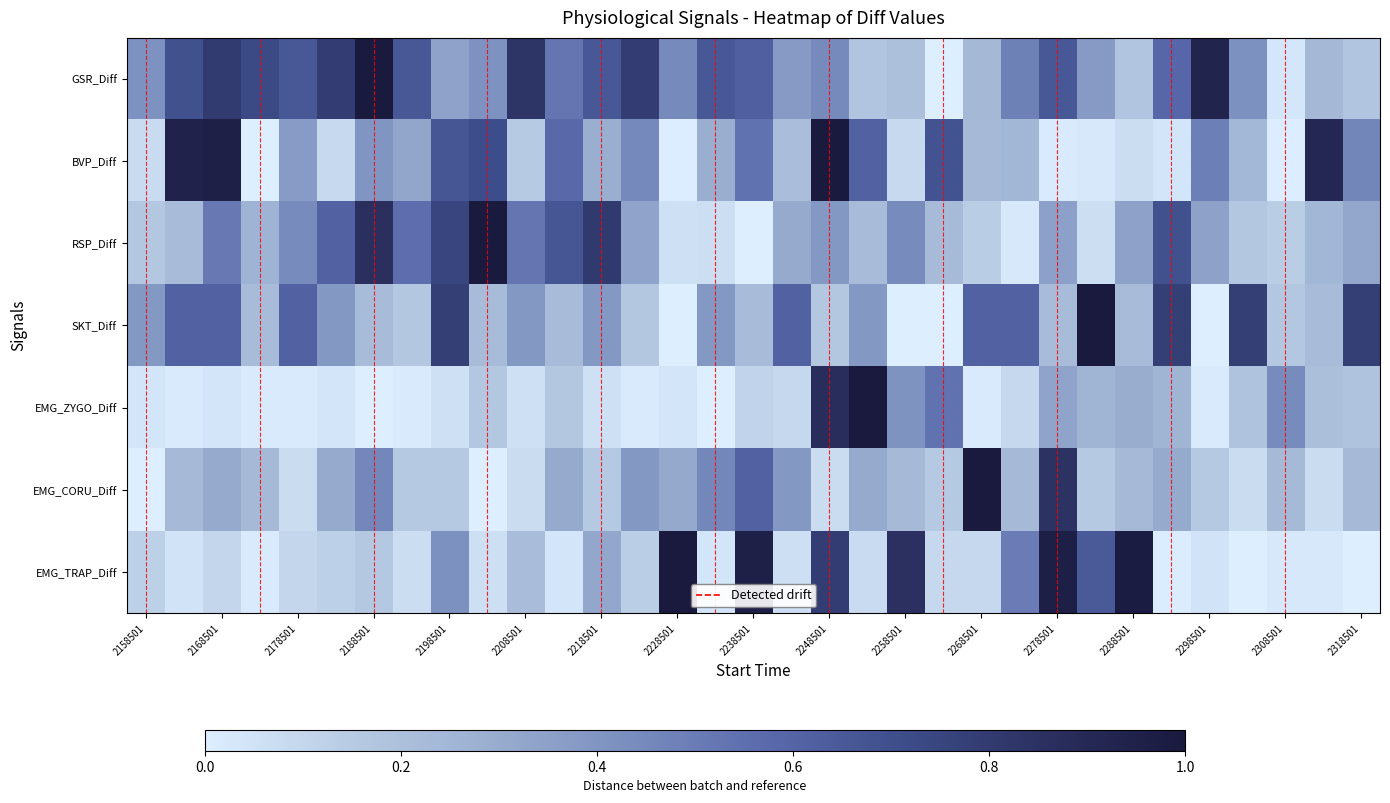

Which series has the widest spread of values?

GSR_Diff